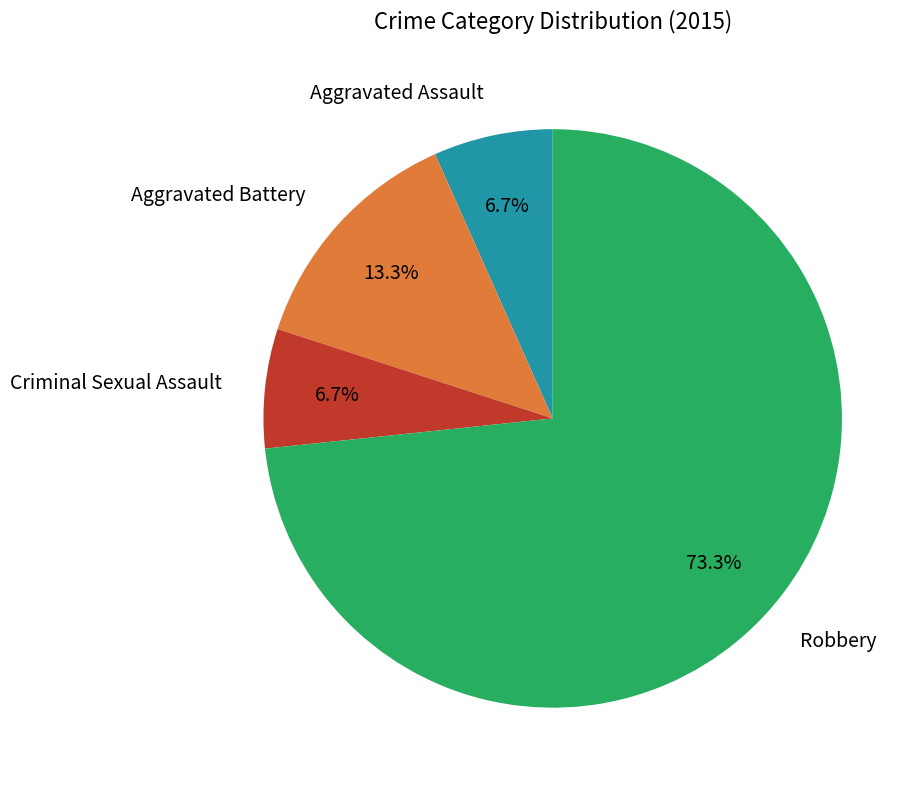

Between Aggravated Battery and Aggravated Assault, which is larger?

Aggravated Battery